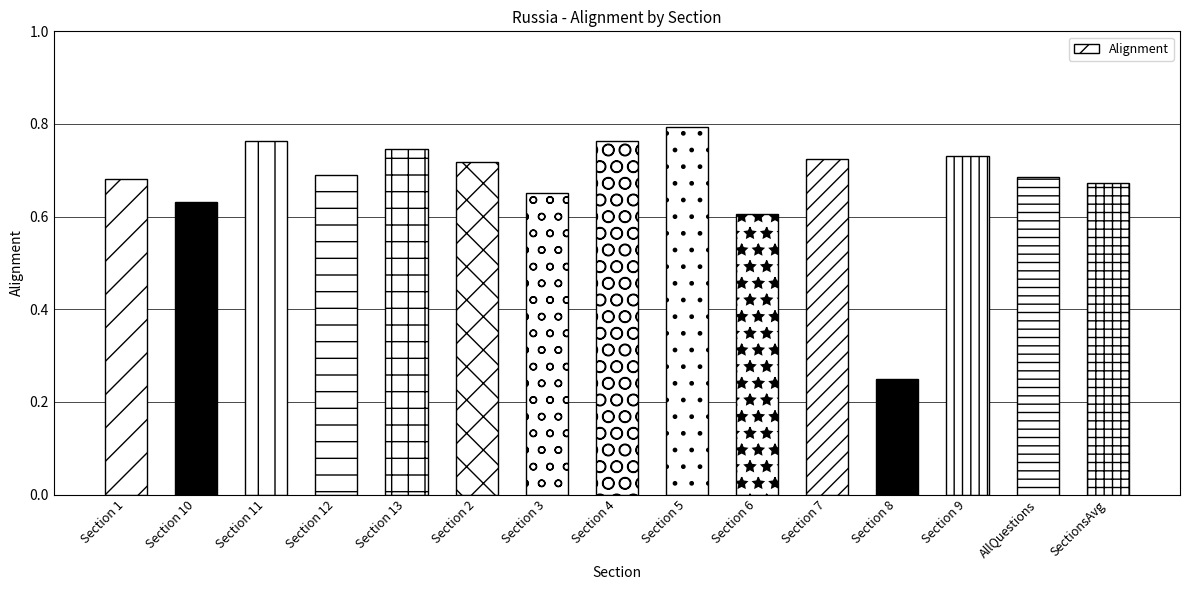

At which category does the chart reach its peak across all series?

Section 5